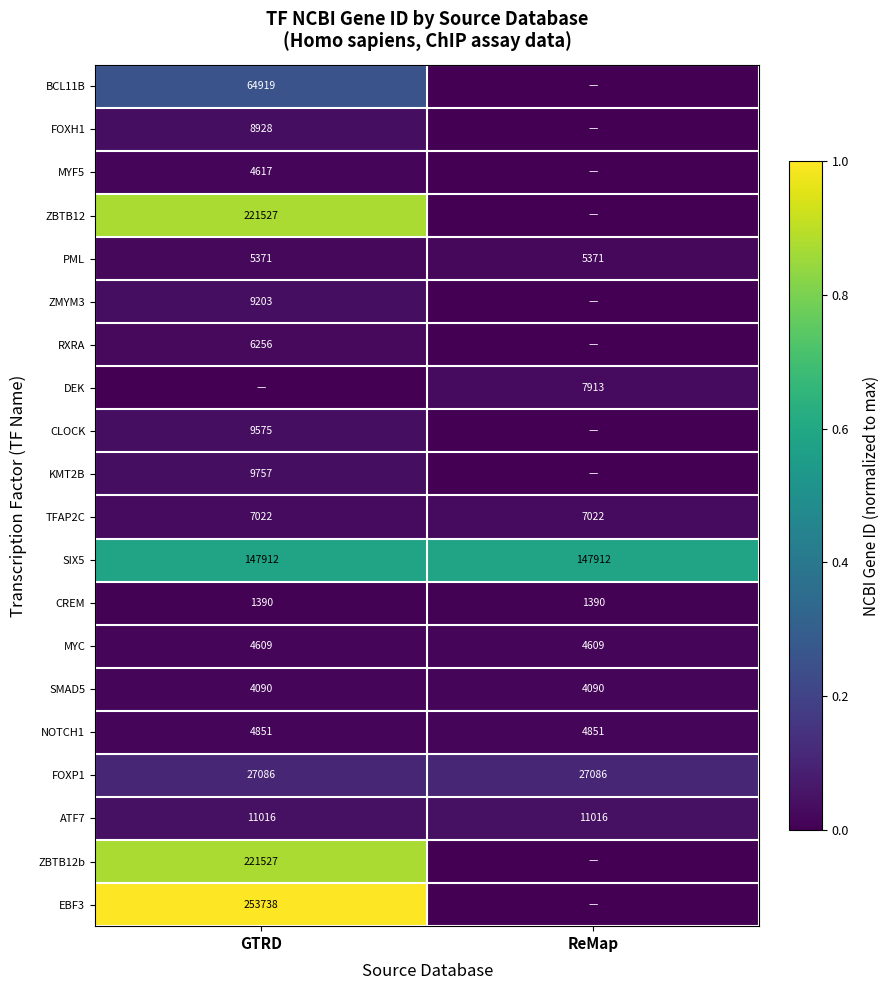

What is the sum of all PML values?

10742